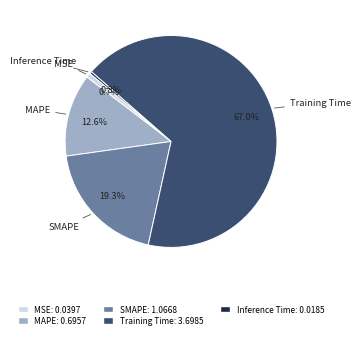

To the nearest percent, what is the difference between the largest and smallest slice percentages?

67%